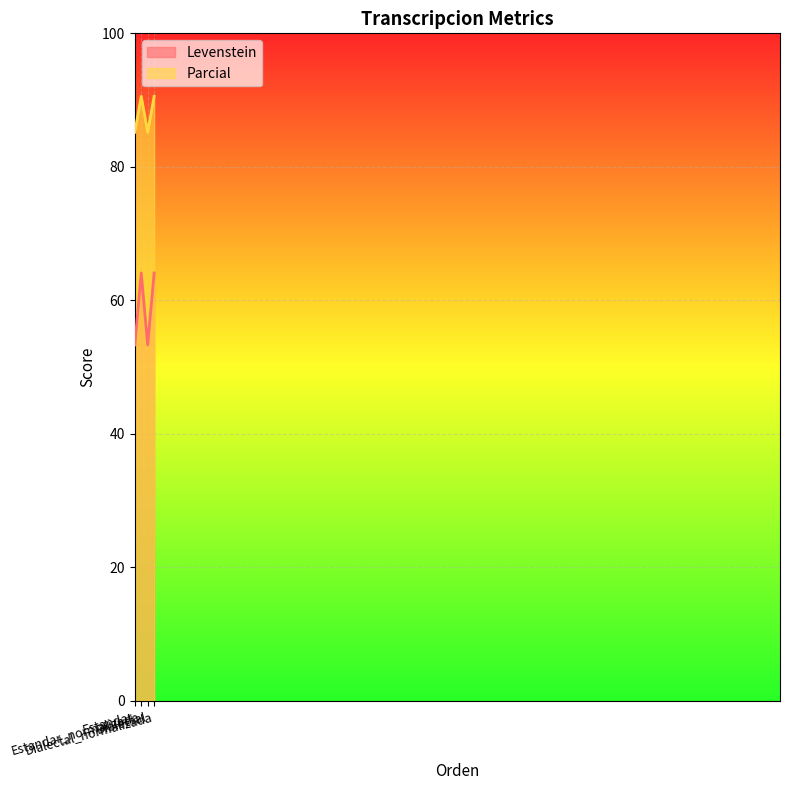

Between Dialectal_normalizada and Estandar, which is larger?

Dialectal_normalizada